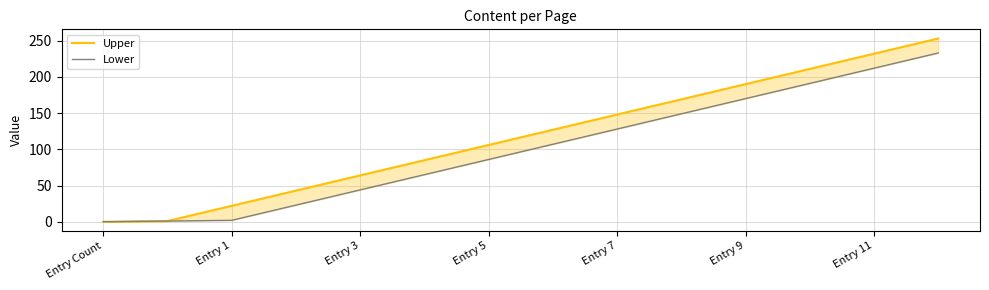

How many values in Upper are above zero?

13